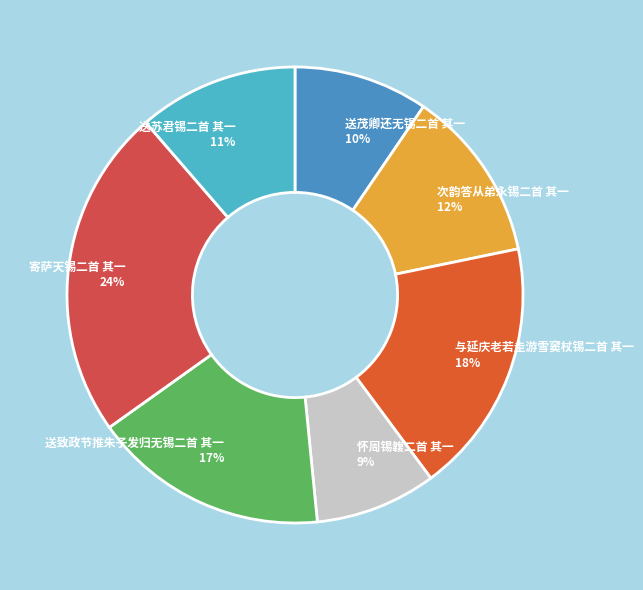

To the nearest percent, what is the average slice percentage?

14%